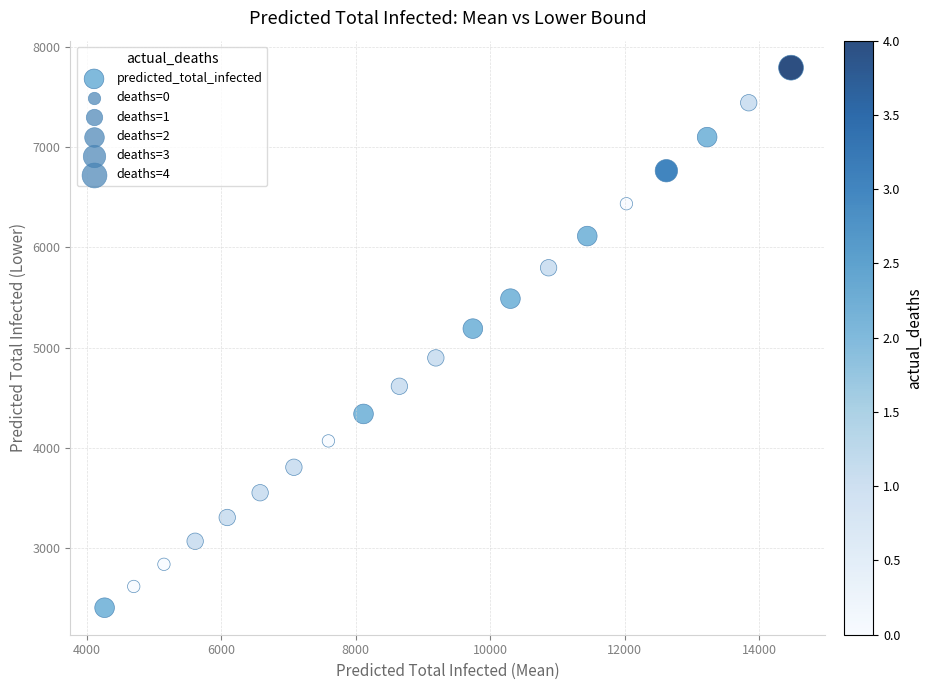

What is the range of X values (max minus min)?

10204